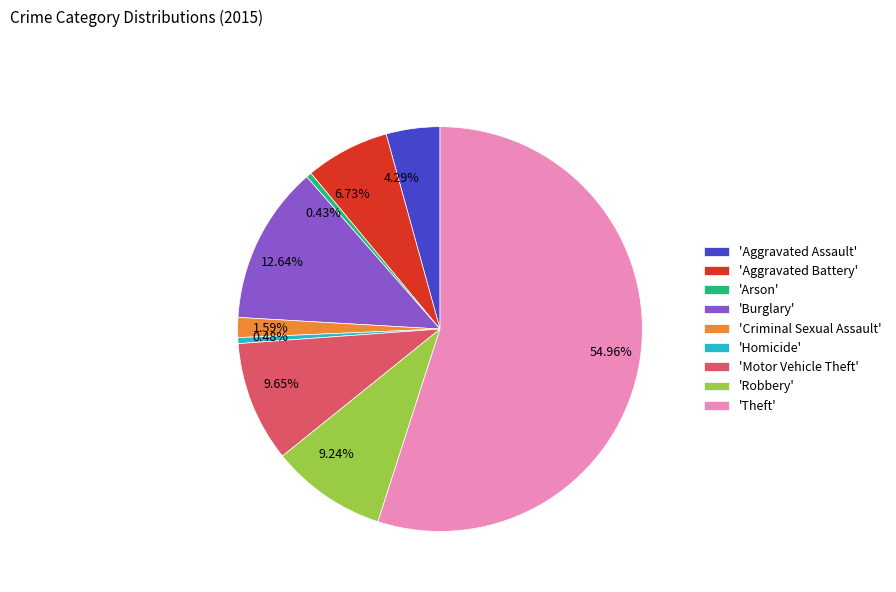

Does 54.96% represent more than half of the total?

Yes